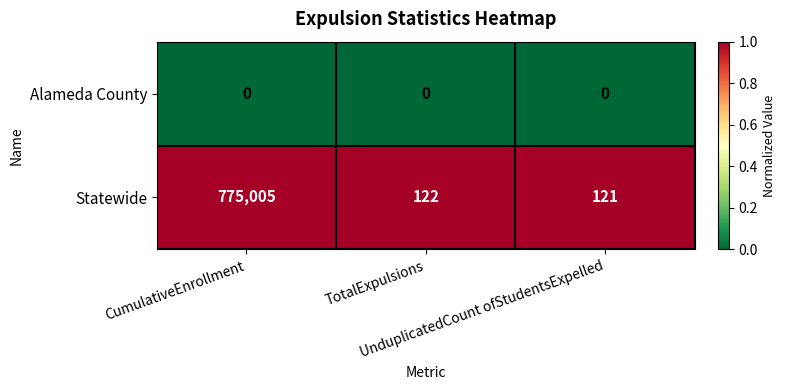

List the series in order of their overall mean, highest first.

Statewide, Alameda County